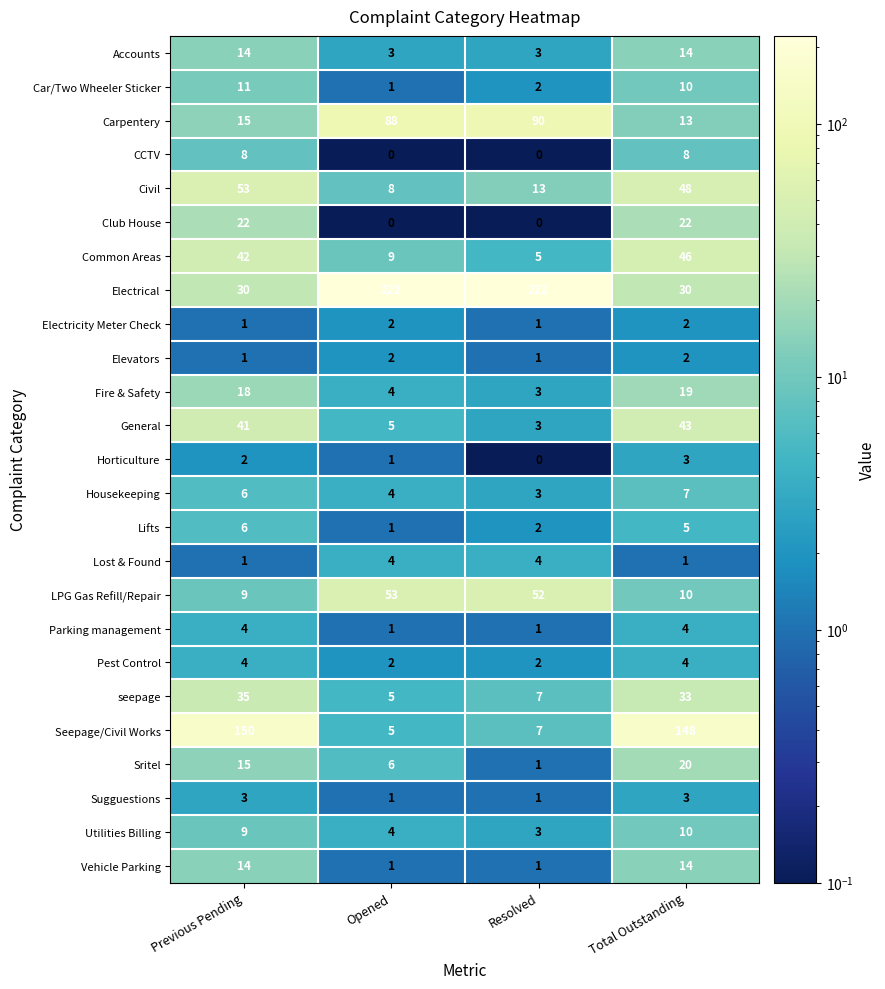

Rank the categories by seepage value from highest to lowest.

Previous Pending, Total Outstanding, Resolved, Opened